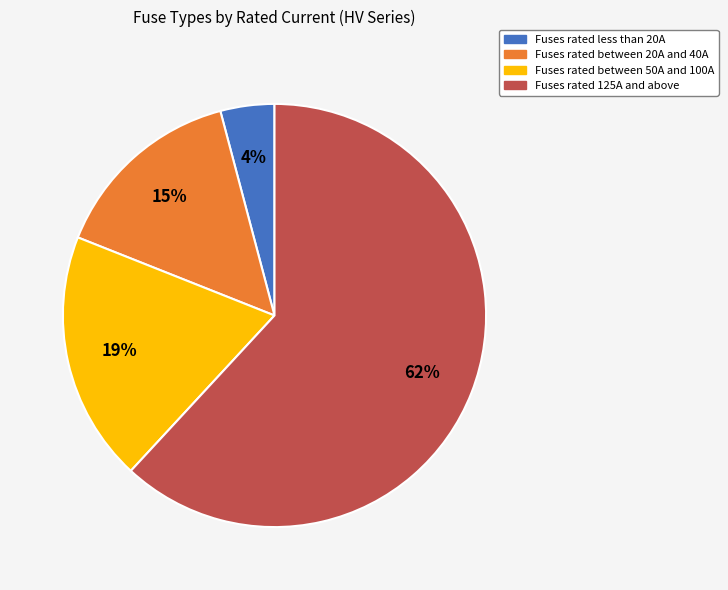

Is the sum of Fuses rated less than 20A and Fuses rated between 50A and 100A greater than half?

No